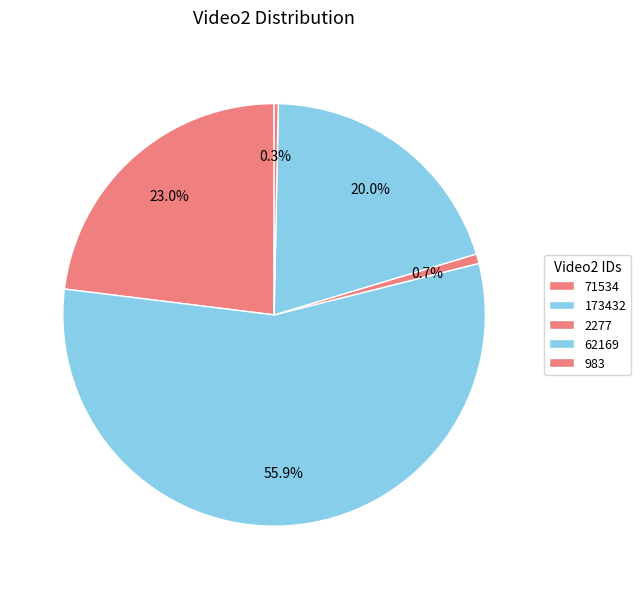

How many segments does this pie chart have?

5